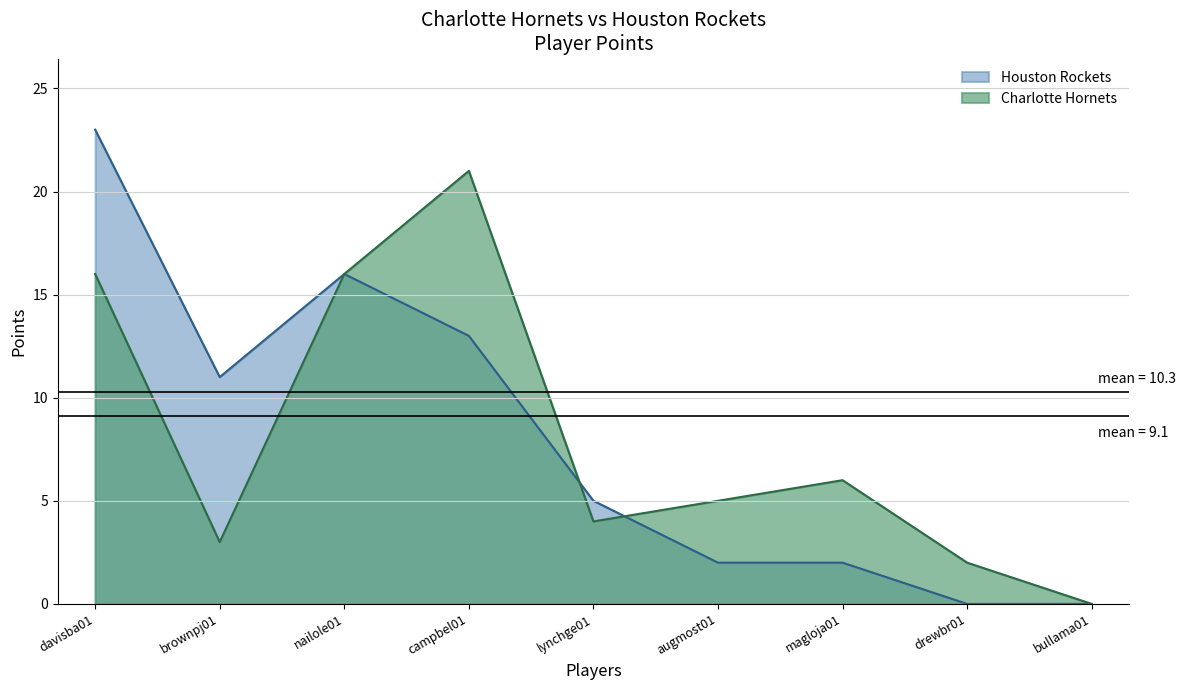

Which series has the largest range (max minus min)?

Houston Rockets